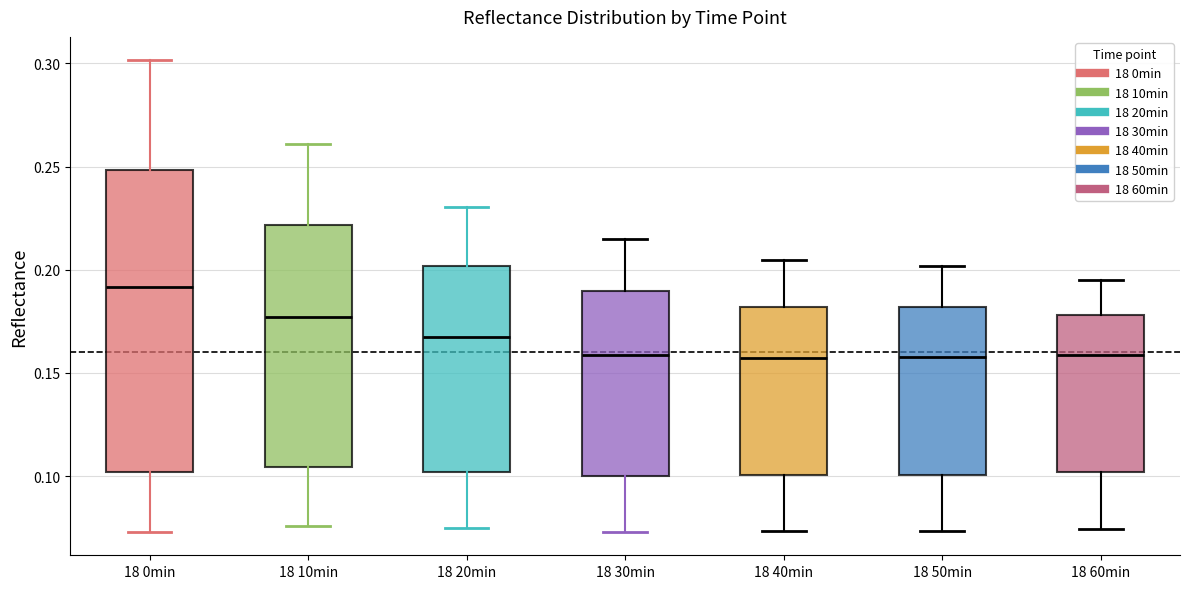

Where is the lower edge of the box for 18 40min on the y-axis? The values are not printed on the chart, so give them approximately, as read against the axis.

0.100